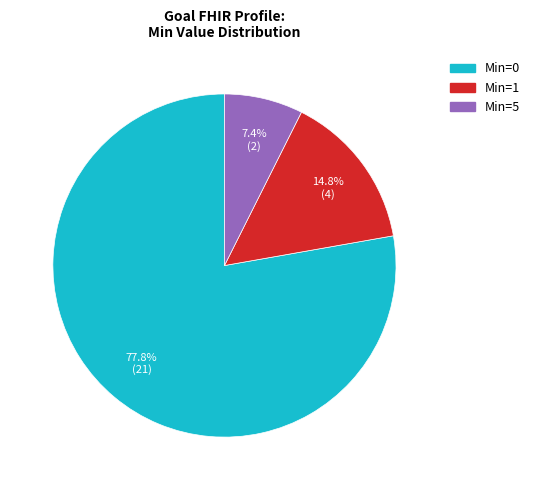

To the nearest percent, what is the difference between the largest and smallest slice percentages?

70%